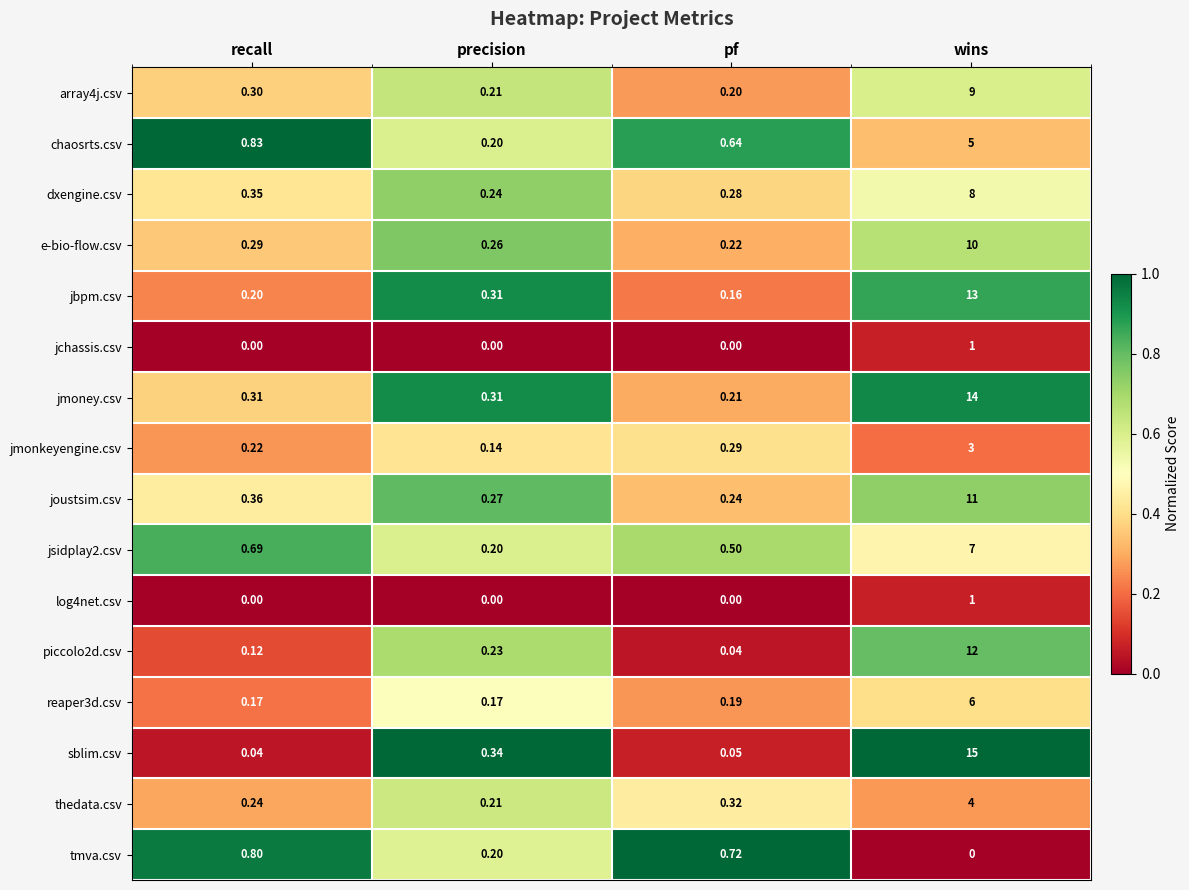

Which series has the largest range (max minus min)?

sblim.csv